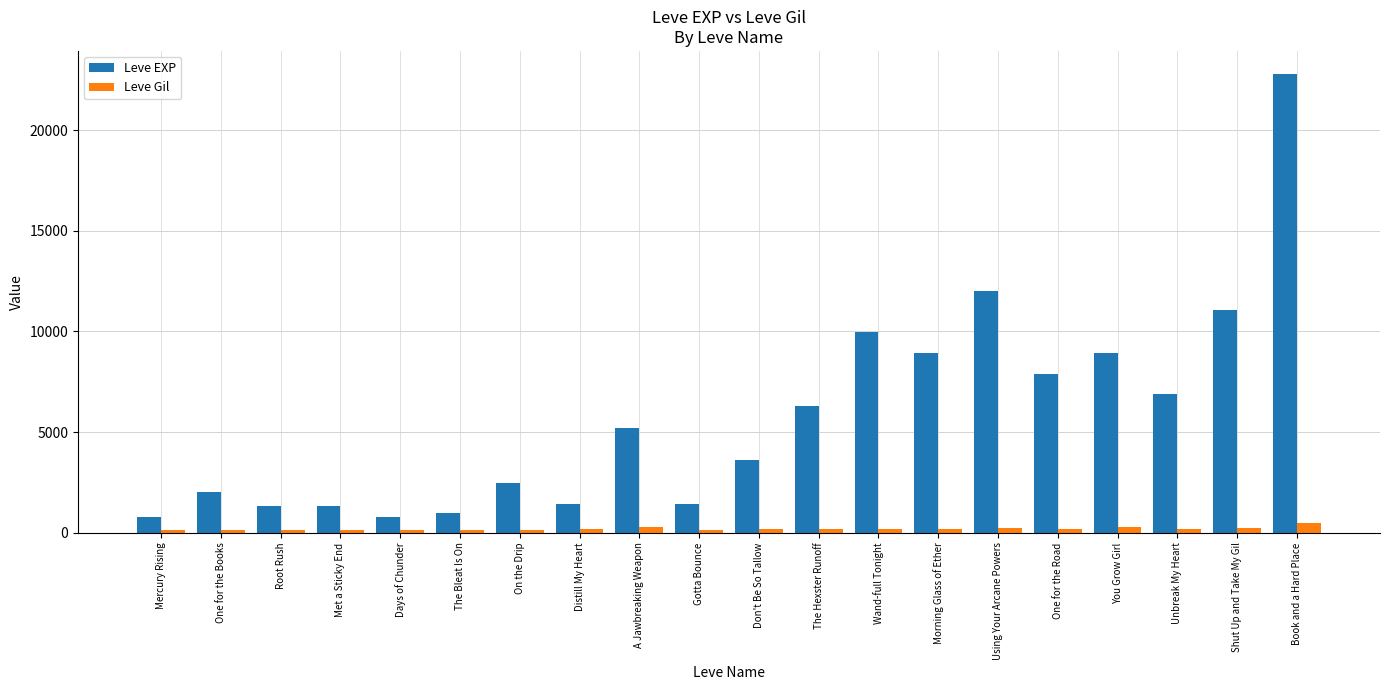

The value of Leve EXP at One for the Books is 1074. True or false?

False